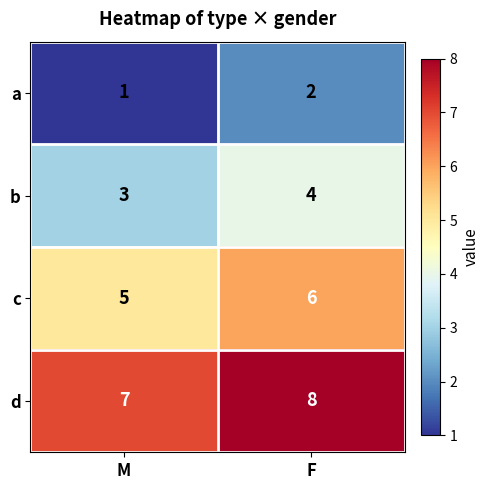

Reading left to right, list all the values displayed in this chart.

a: 1	2
b: 3	4
c: 5	6
d: 7	8